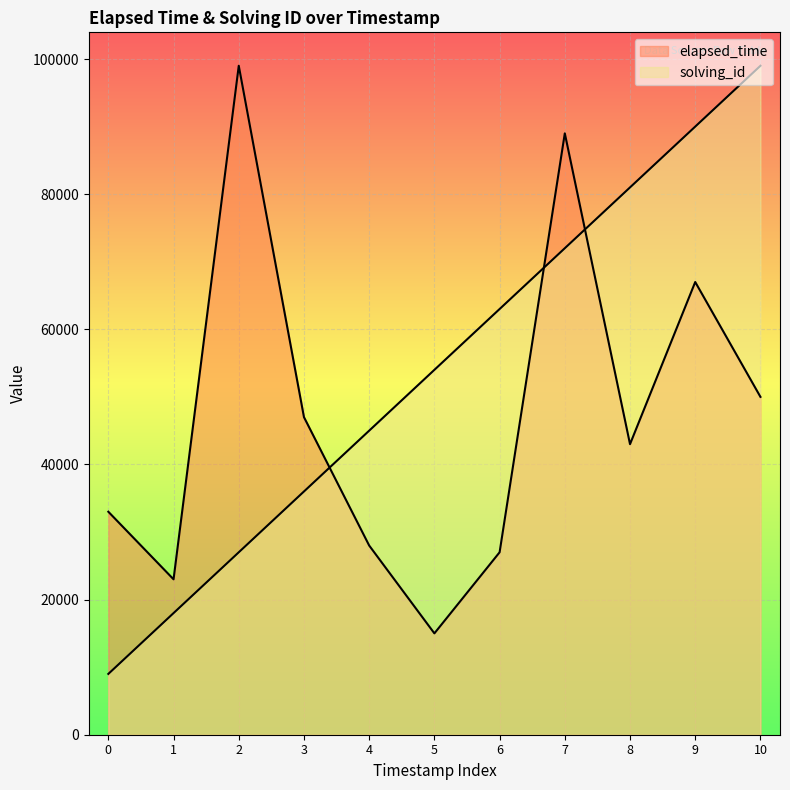

What is the difference between the second highest and minimum values in the solving_id series?

81000.0